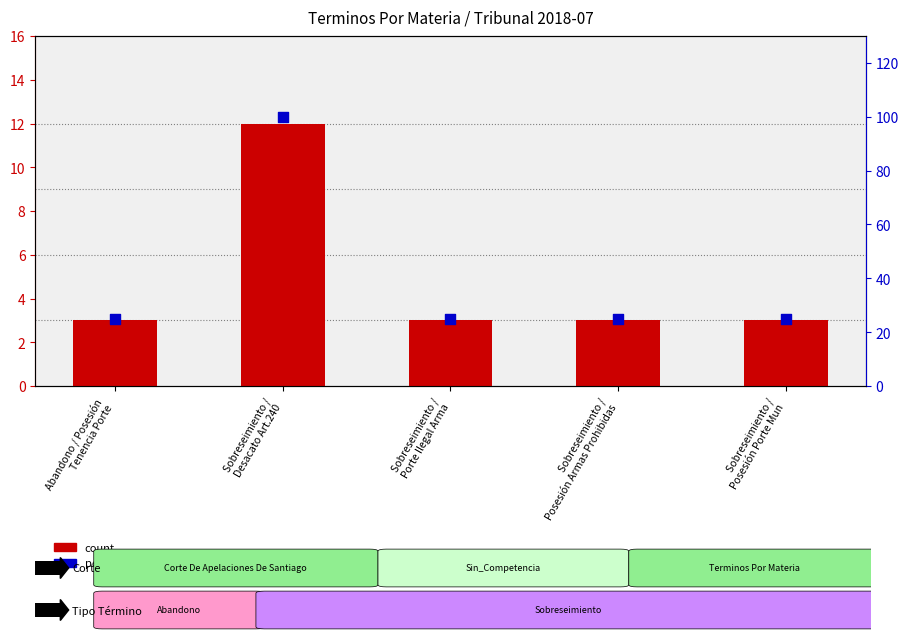

At which category is the sum across all series the highest?

Sobreseimiento /
Desacato Art.240